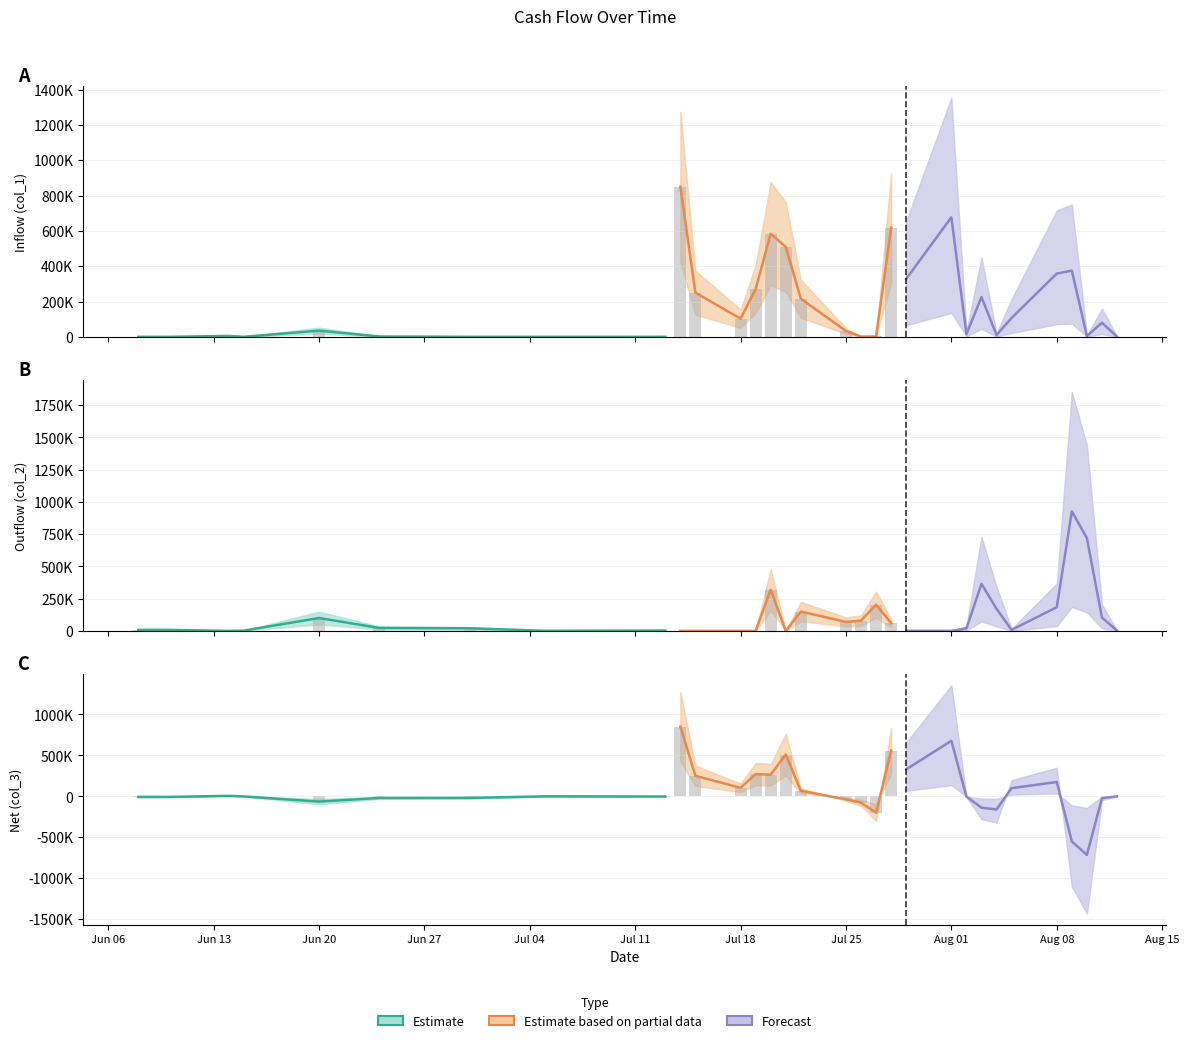

What is the difference between the maximum and second lowest values in the Outflow (col_2) series?

927000